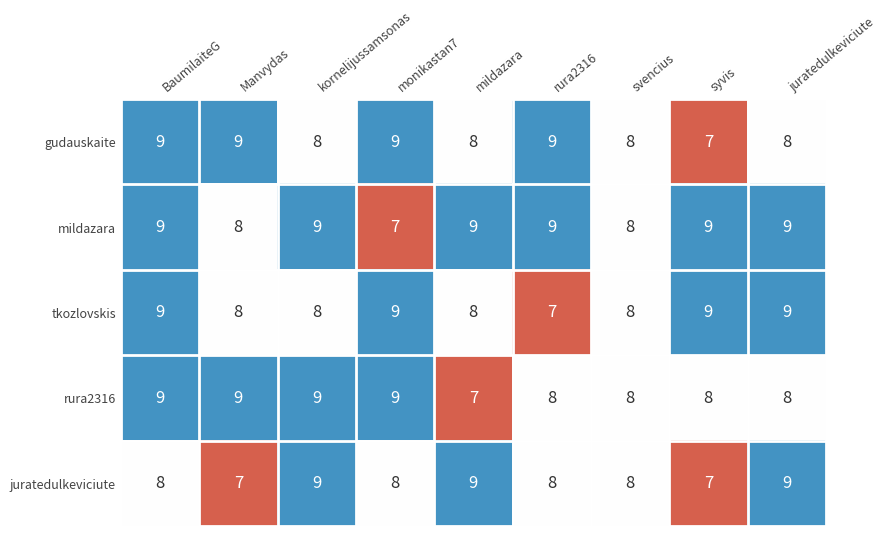

The mildazara series shows 9 at mildazara. True or false?

True